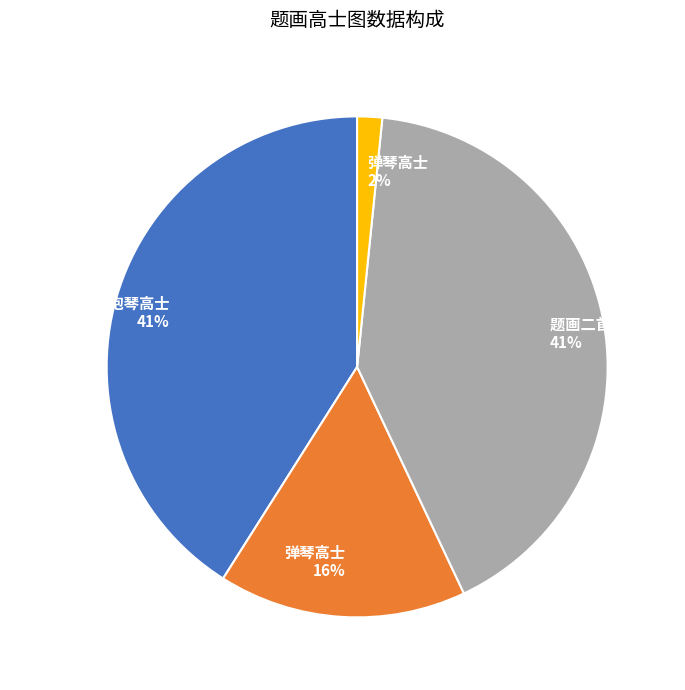

Is there any slice that represents more than half of the pie?

No